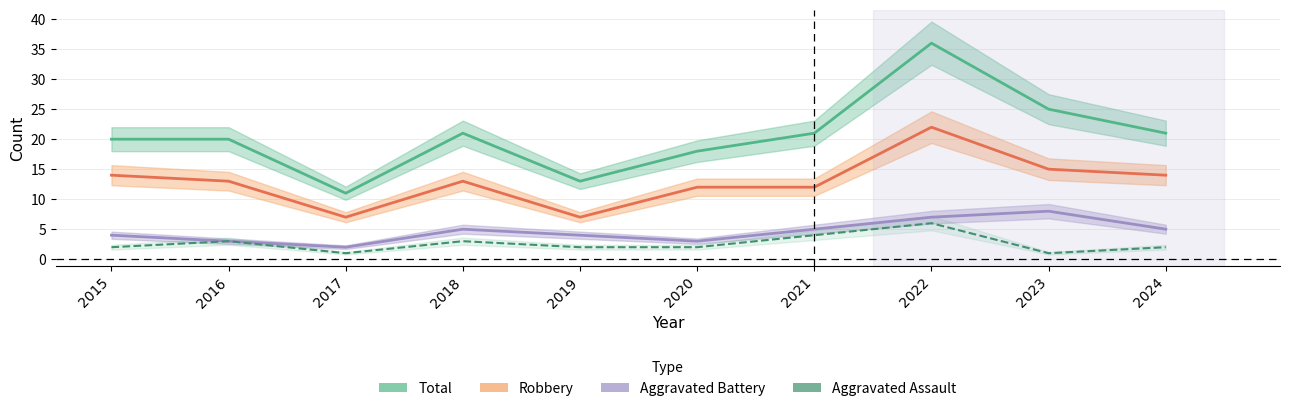

Count the number of categories in the chart.

10